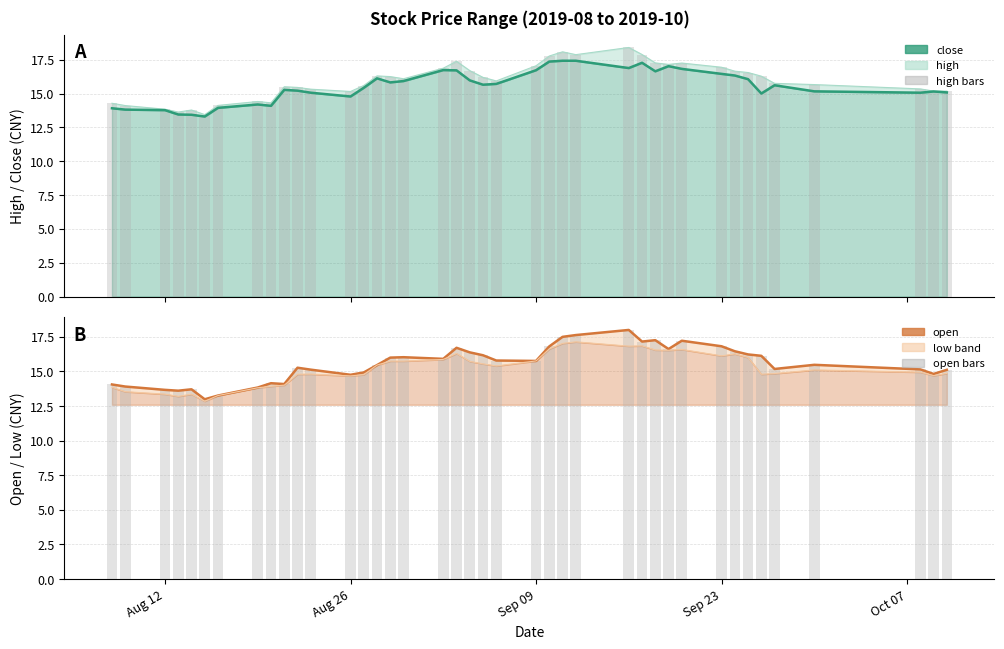

What is the difference between the second highest and minimum values in the close series?

4.1